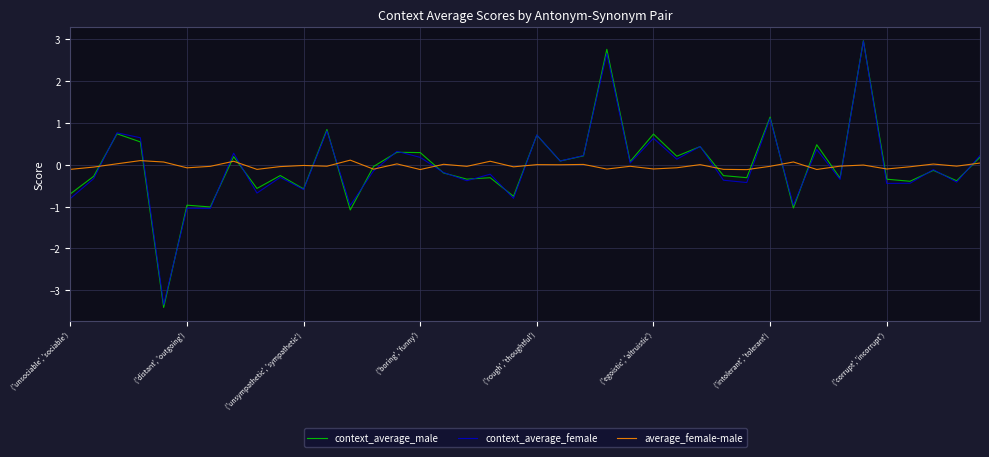

At how many categories does at least one series exceed 1?

3